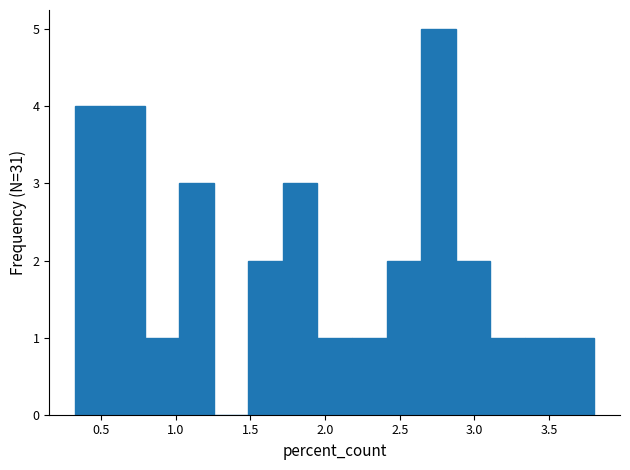

Reading left to right, list every bar in this chart as the range it spans on the x-axis followed by its height. Neither the bar edges nor the heights are printed on the chart, so give them approximately, as read against the axes.

0.35 to 0.55: 4
0.55 to 0.80: 4
0.80 to 1.00: 1
1.00 to 1.25: 3
1.25 to 1.50: 0
1.50 to 1.70: 2
1.70 to 1.95: 3
1.95 to 2.20: 1
2.20 to 2.40: 1
2.40 to 2.65: 2
2.65 to 2.85: 5
2.85 to 3.10: 2
3.10 to 3.35: 1
3.35 to 3.55: 1
3.55 to 3.80: 1